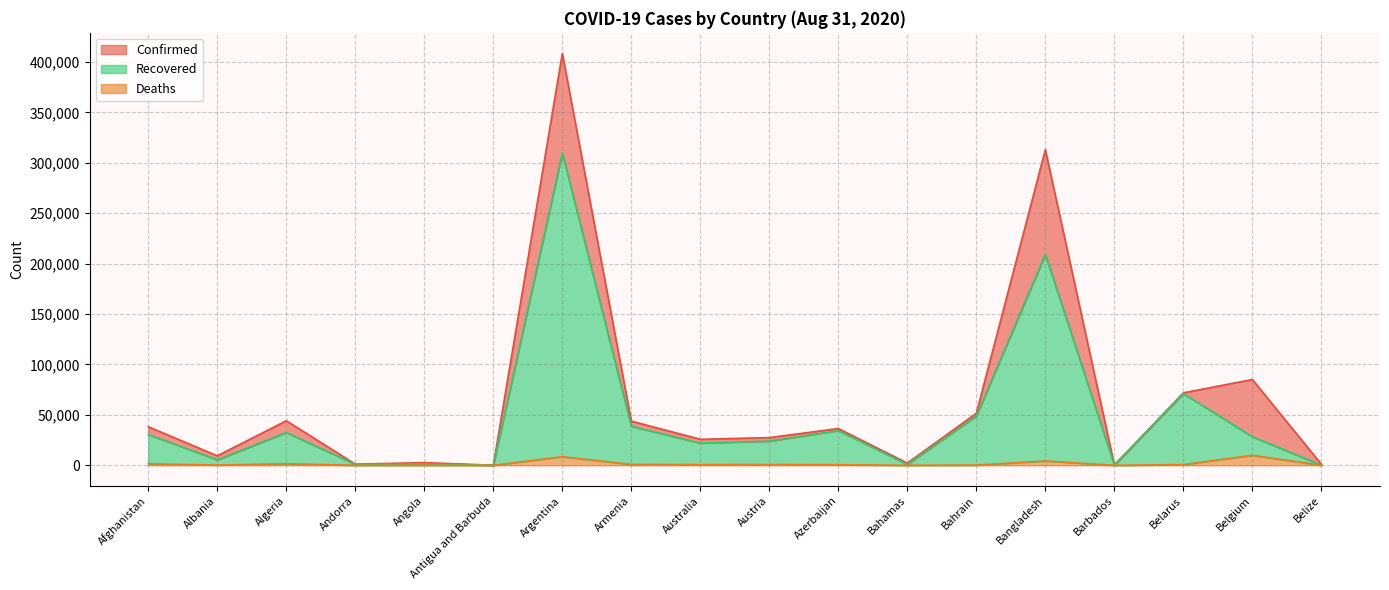

At which label does Recovered first exceed 28309?

Afghanistan